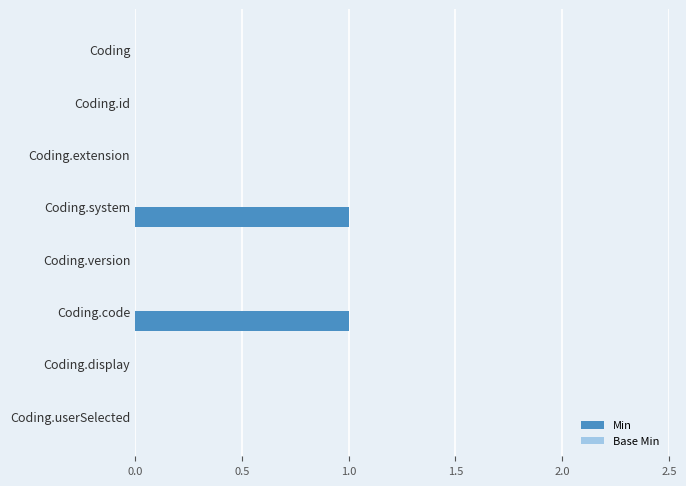

Between Coding and Coding.system, which is larger?

Coding.system